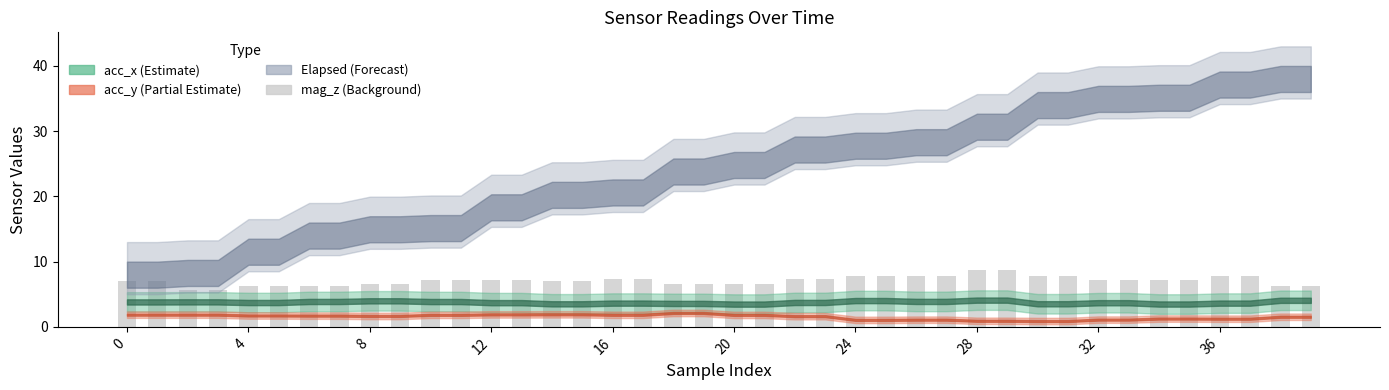

What is the maximum value shown in the chart?

8.7